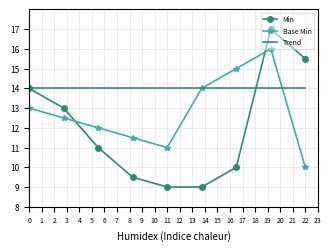

What is the minimum value shown in the chart?

9.0